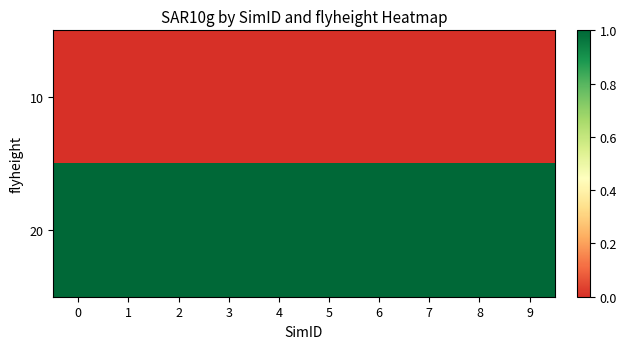

Which series has the largest range (max minus min)?

10